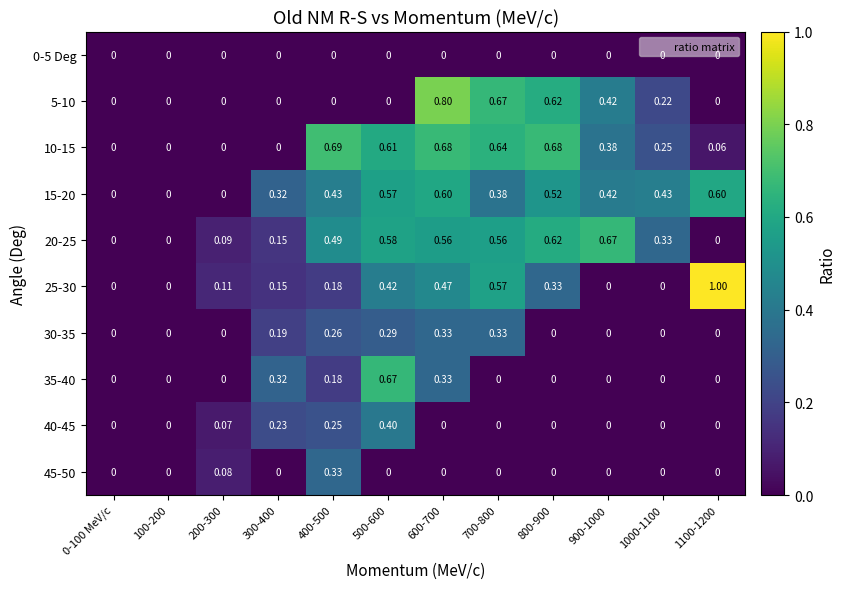

Is the value of 25-30 at 300-400 greater than the value of 35-40 at 200-300?

Yes